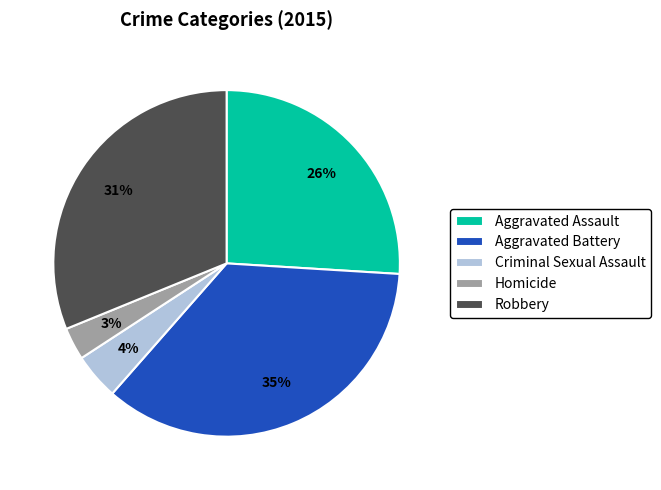

Is there any slice that represents more than half of the pie?

No